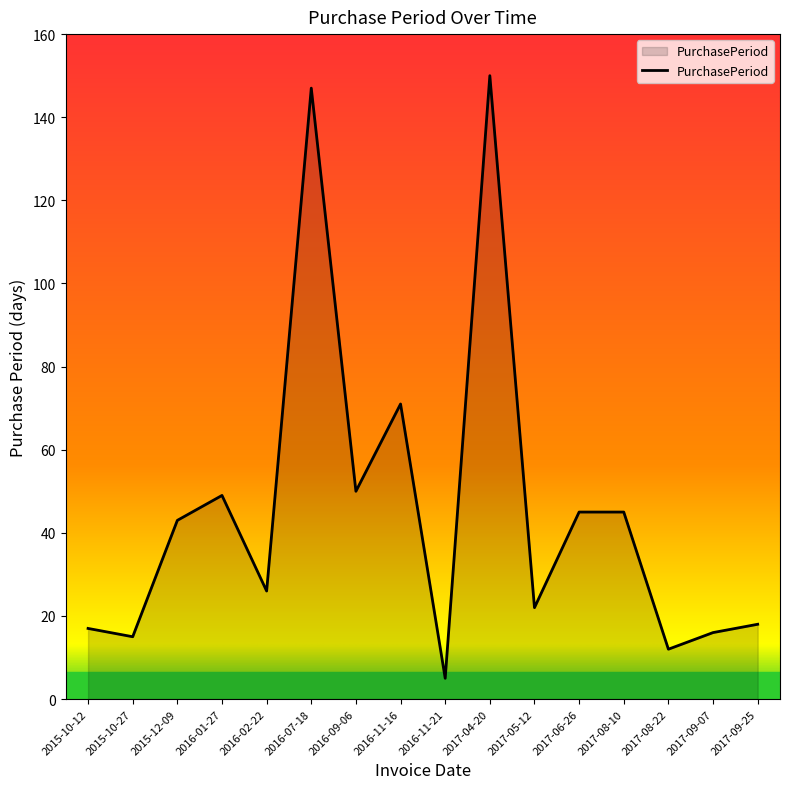

Is it true that the value at 2016-09-06 is 50?

True